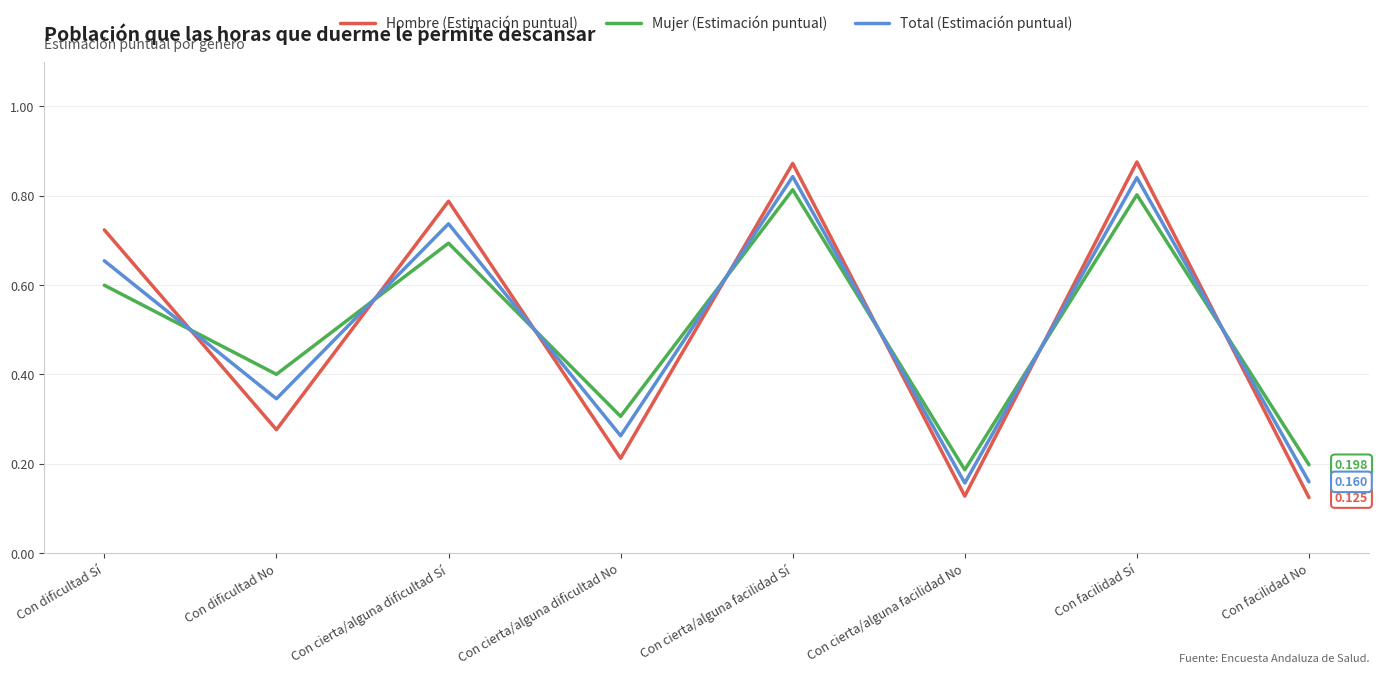

What position from the right is Con cierta/alguna dificultad No?

5